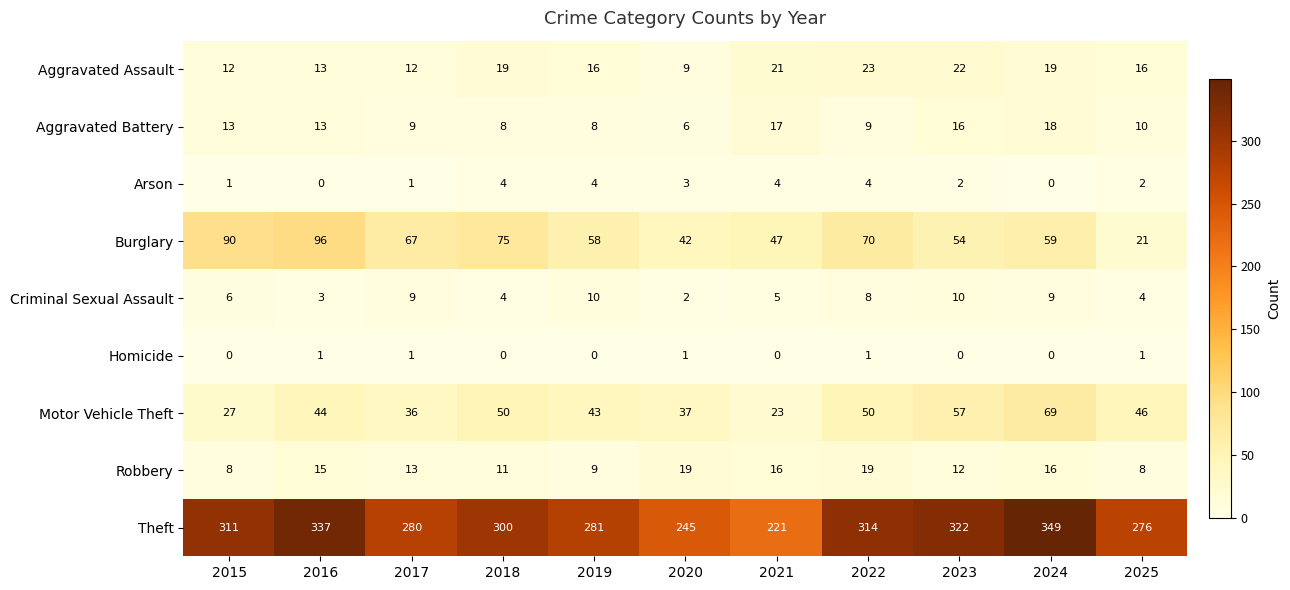

What is the sum of the Robbery values at 2022 and 2024?

35